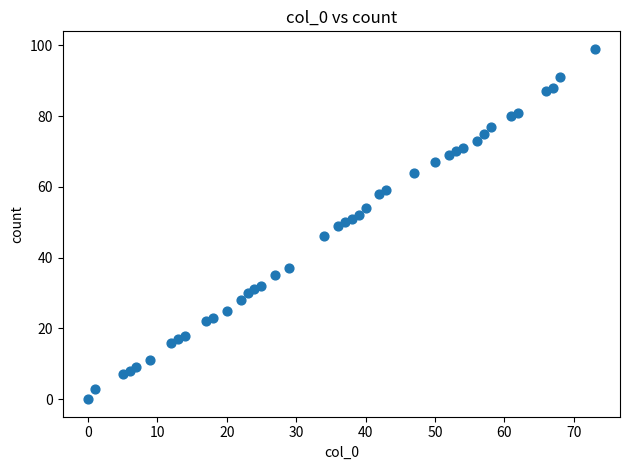

What is the range of X values (max minus min)?

73